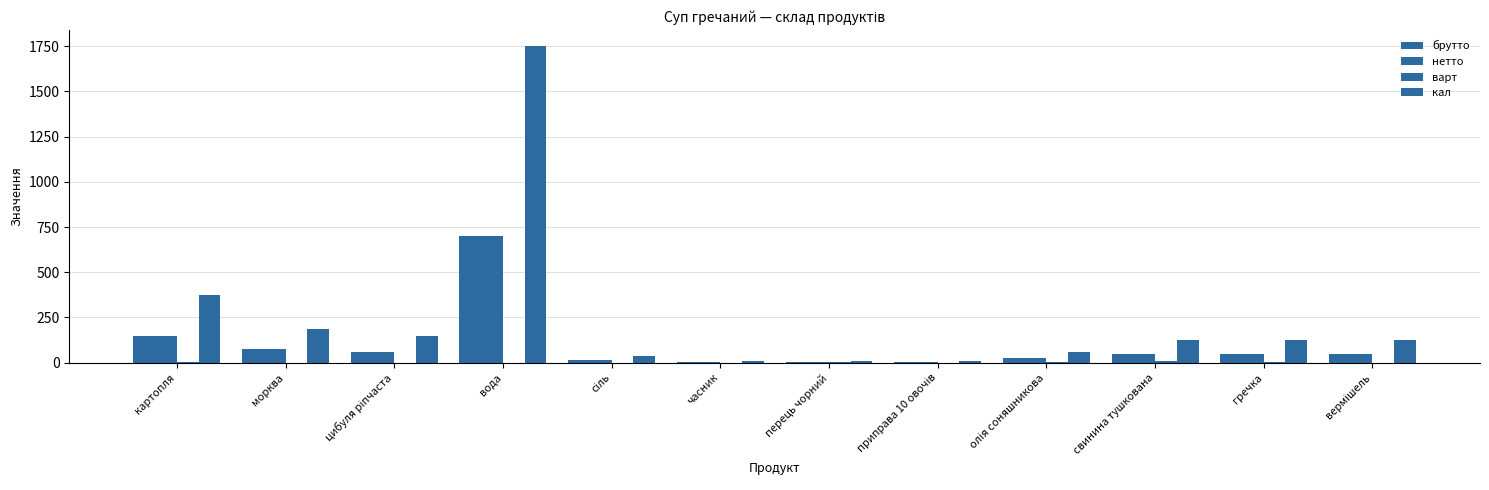

How many distinct data groups are displayed?

4